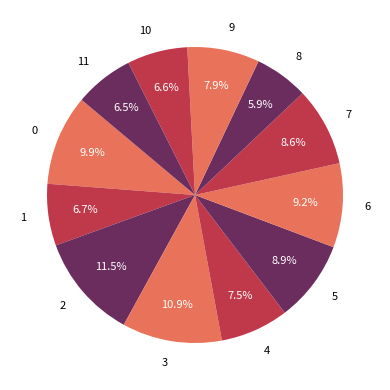

To the nearest percent, what is the average slice percentage?

8%